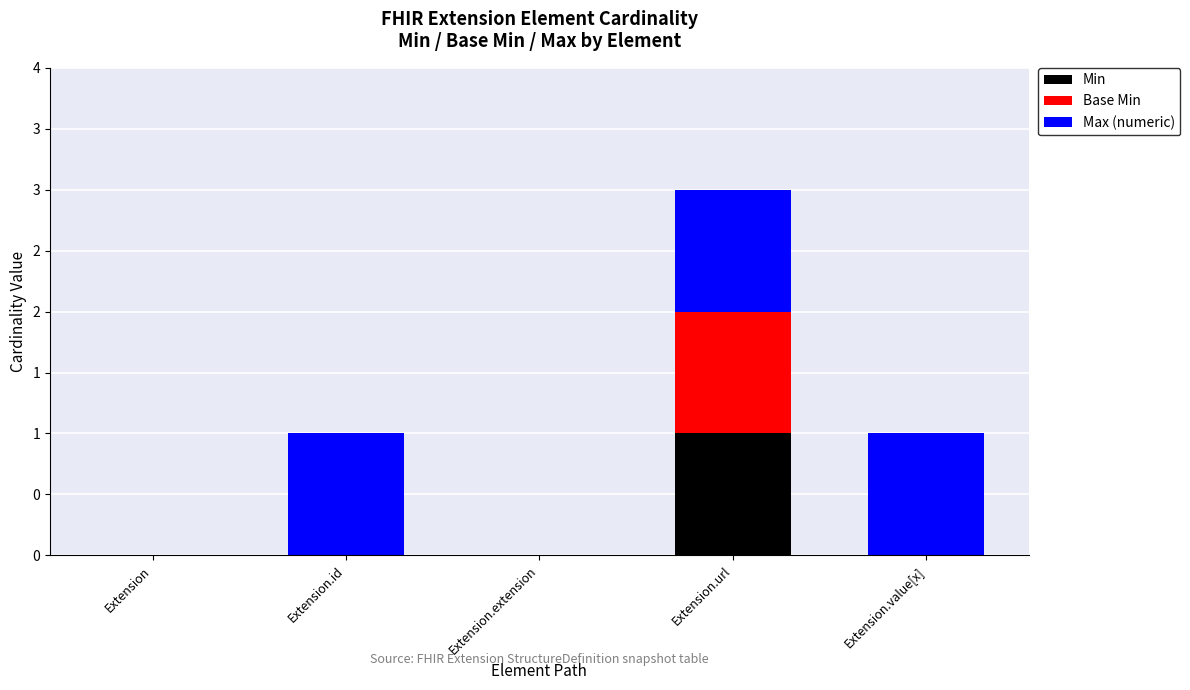

Is it true that Min equals 1 at Extension?

False